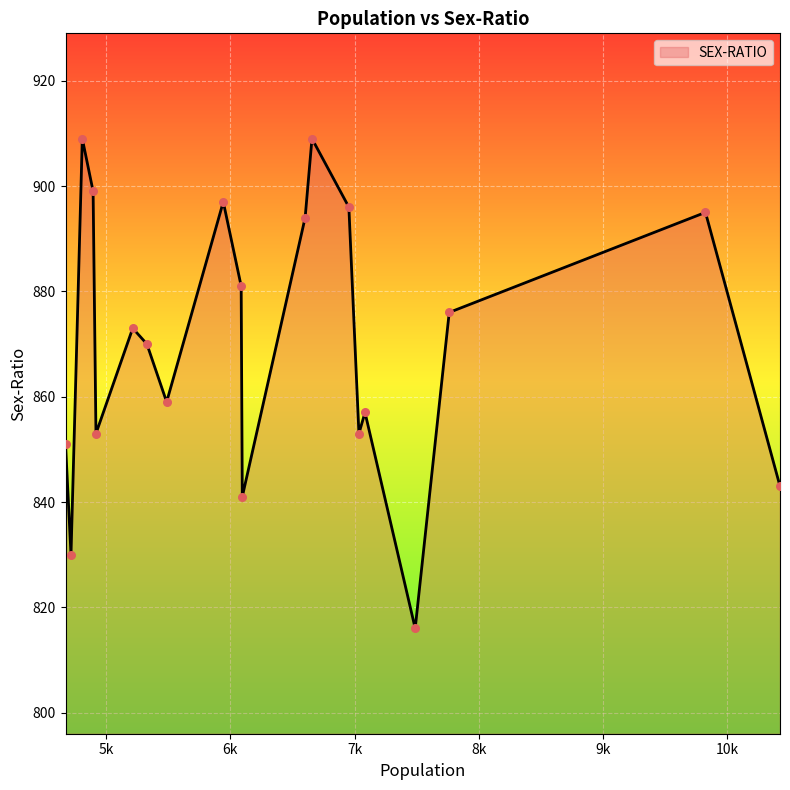

What is the smallest value displayed?

816